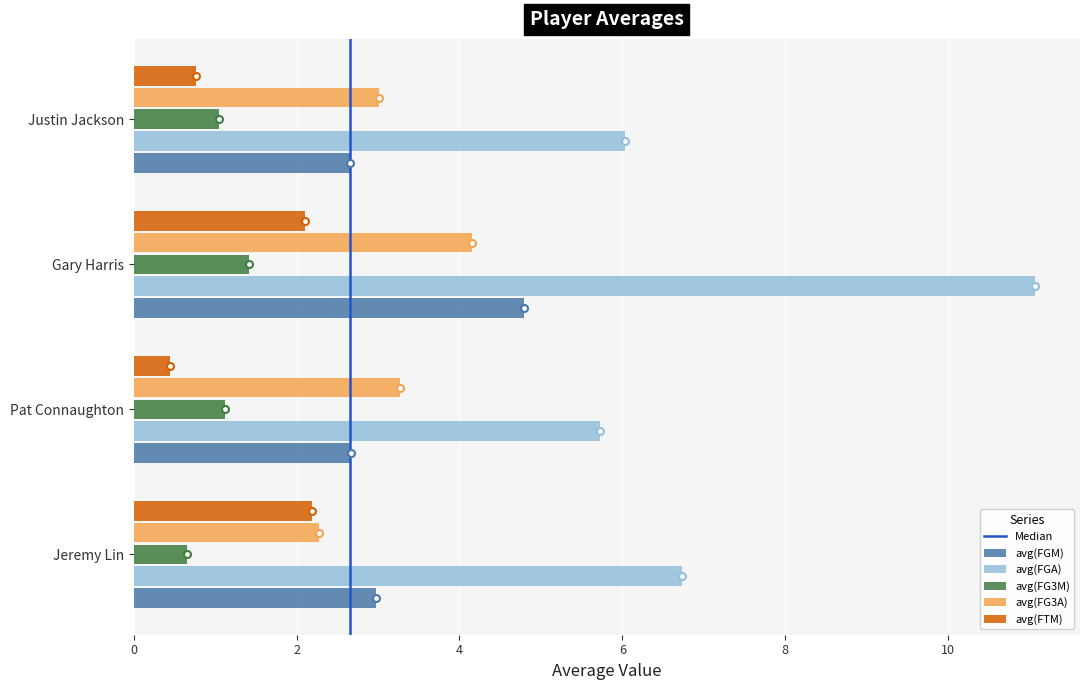

The value of avg(FGA) at Jeremy Lin is 6.7. True or false?

True